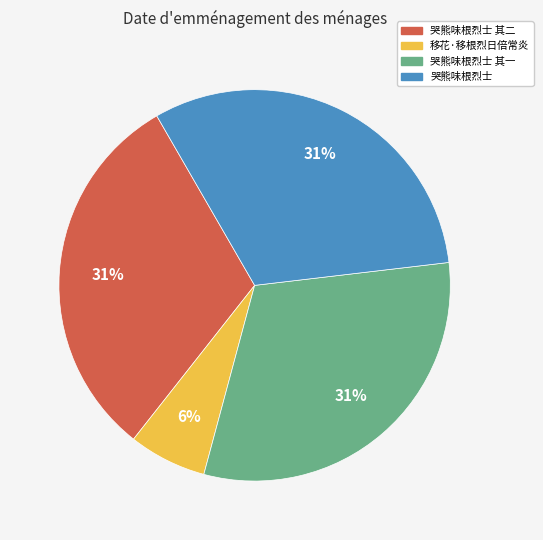

Is there a majority slice in this chart?

No